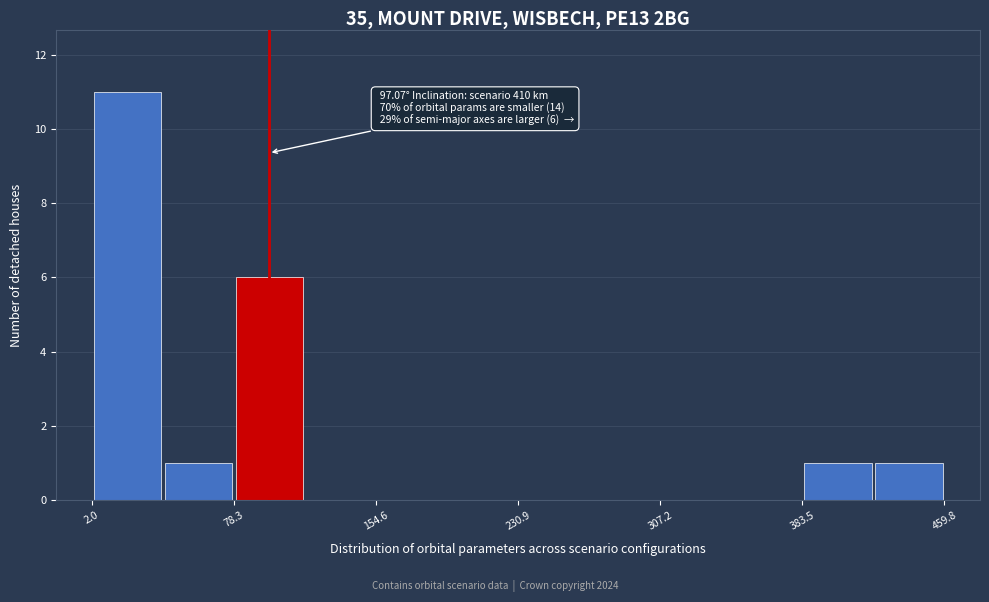

Read against the x-axis, roughly where is the centre of the tallest bar?

20